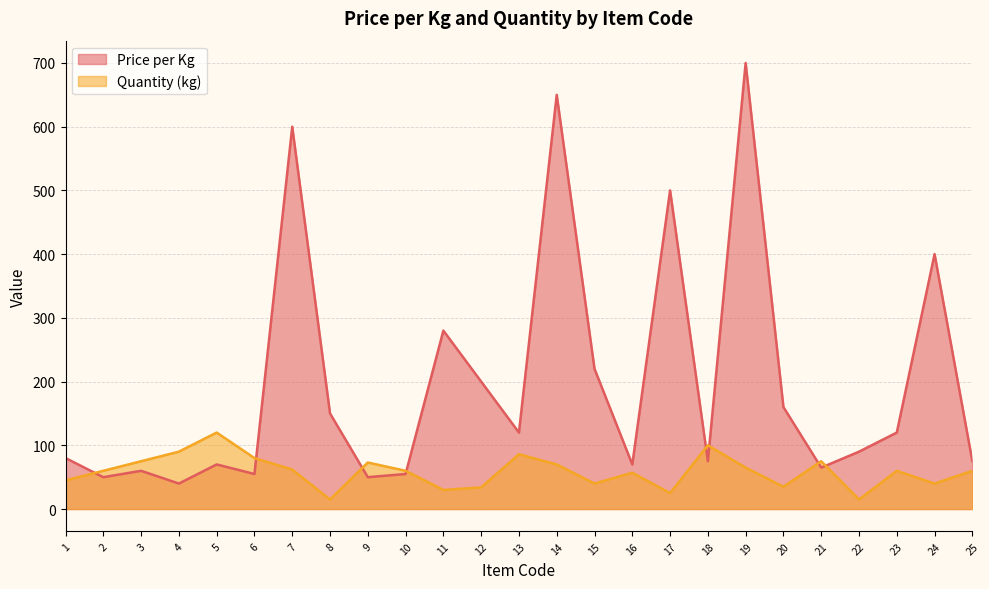

Which series ends up on top after the final intersection of Price per Kg and Quantity (kg)?

Price per Kg